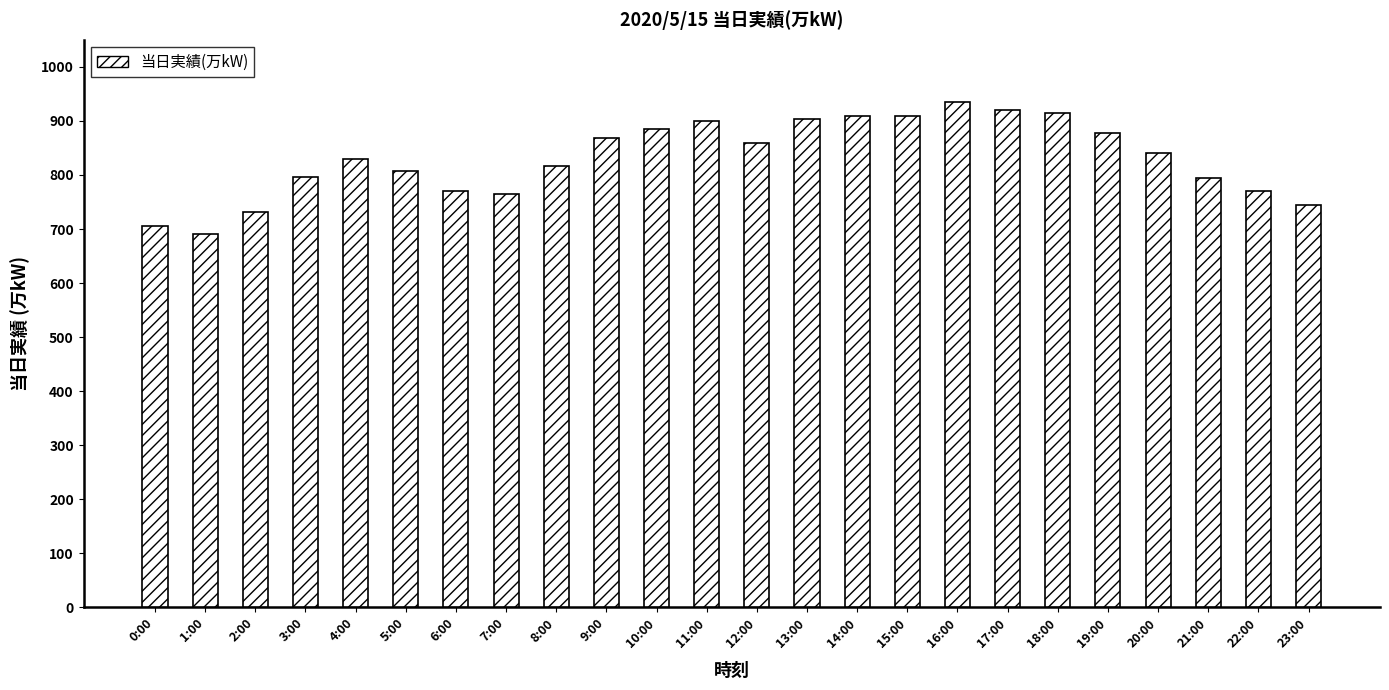

What is the difference between the values at 7:00 and 20:00?

77